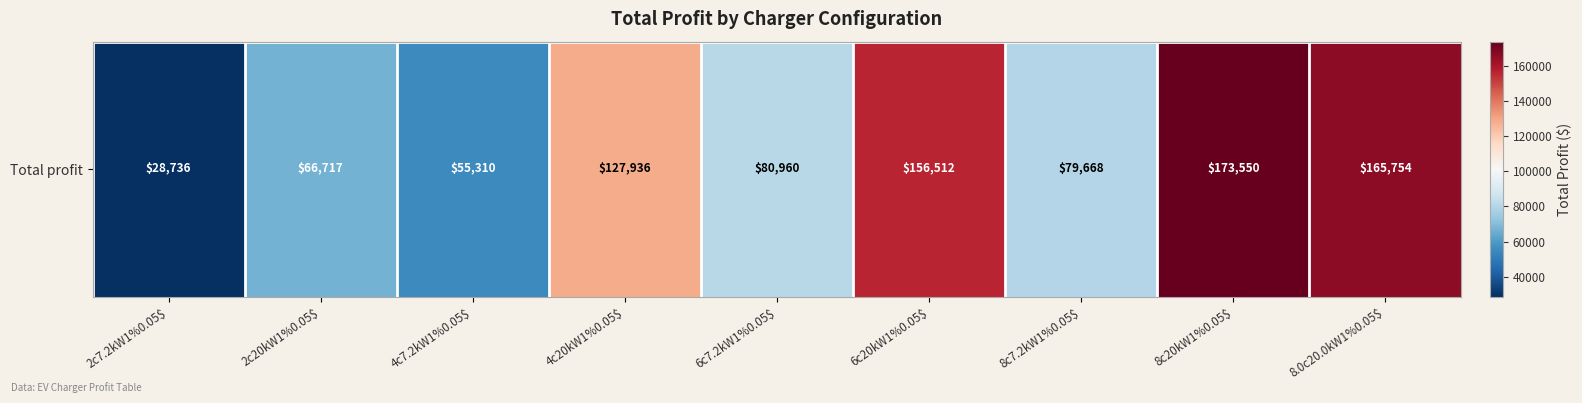

List the labels in order of value, smallest first.

2c7.2kW1%0.05$, 4c7.2kW1%0.05$, 2c20kW1%0.05$, 8c7.2kW1%0.05$, 6c7.2kW1%0.05$, 4c20kW1%0.05$, 6c20kW1%0.05$, 8.0c20.0kW1%0.05$, 8c20kW1%0.05$